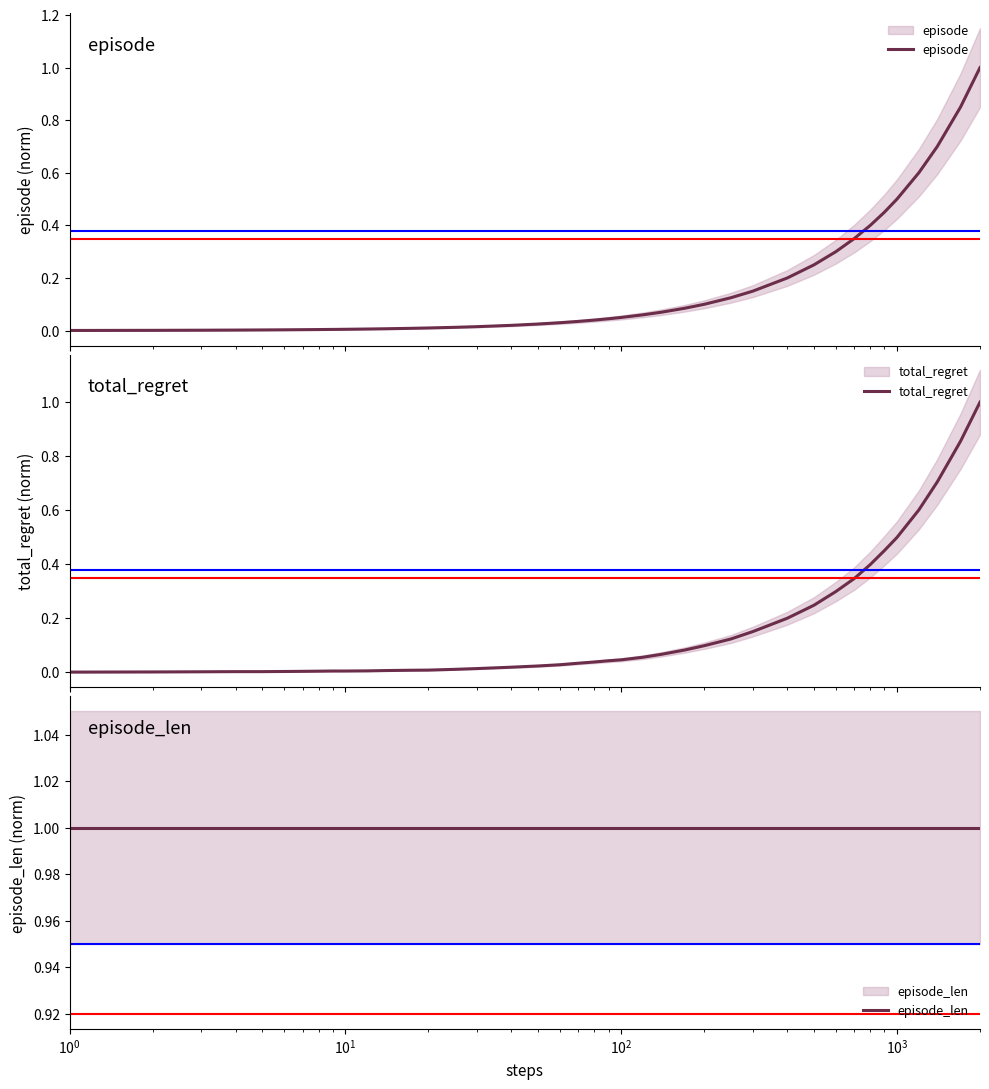

The value of episode at $\mathdefault{10^{4}}$ is 0.0. True or false?

False